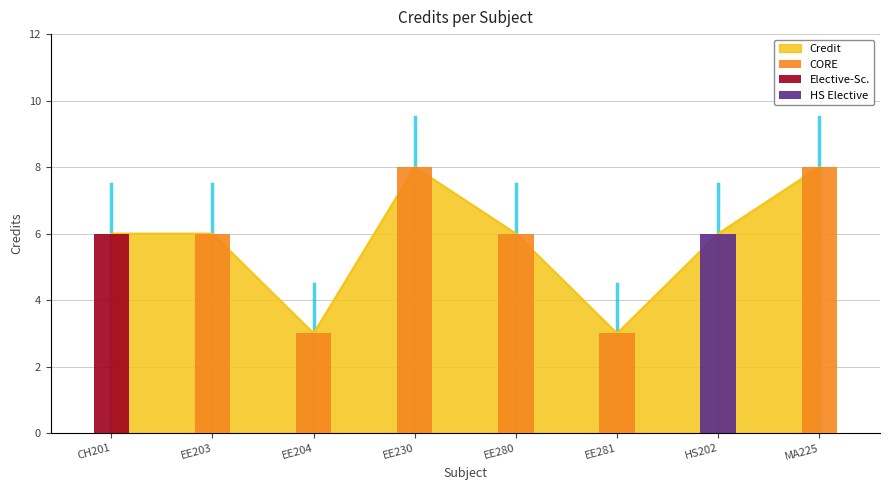

Between HS202 and EE281, which is larger?

HS202